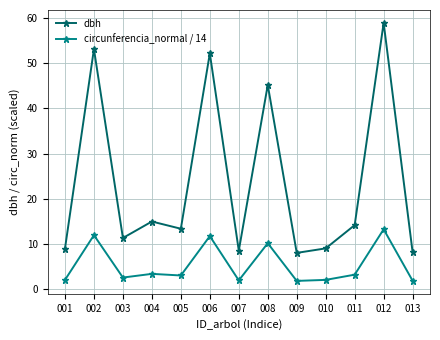

What is the value of the dbh point at the 7th from the left?

8.5